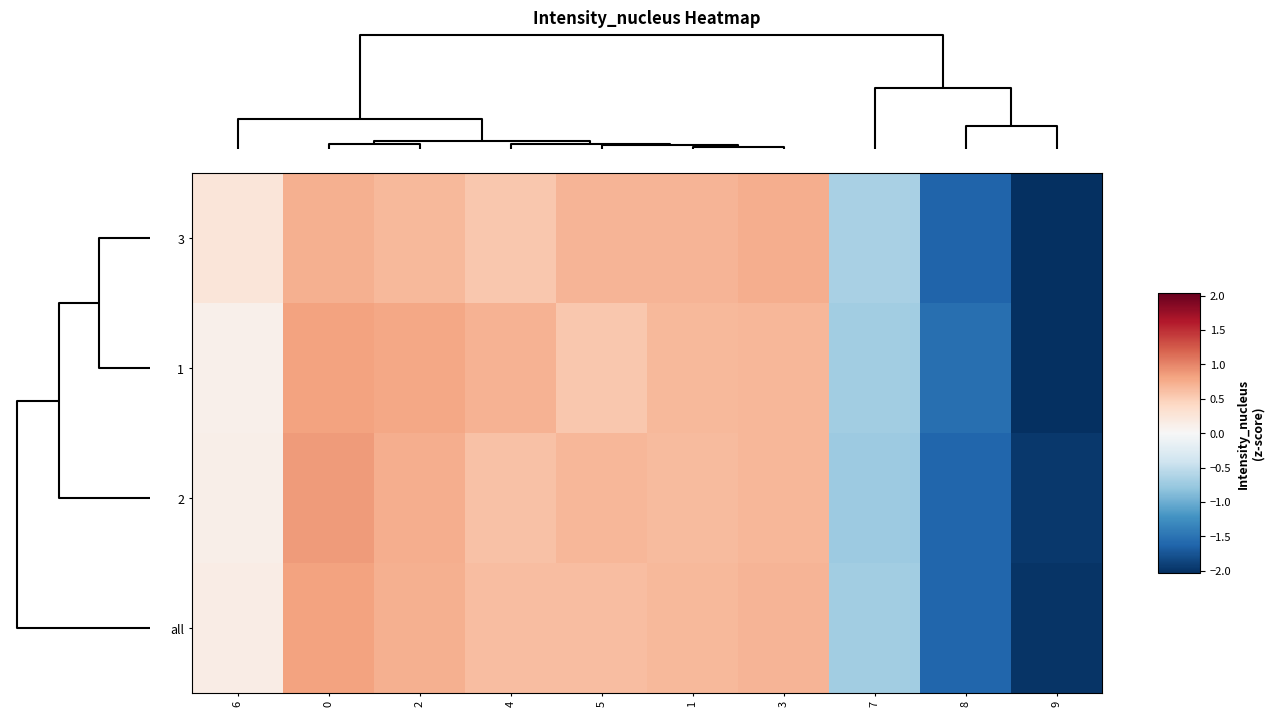

Which series has the widest spread of values?

row_1